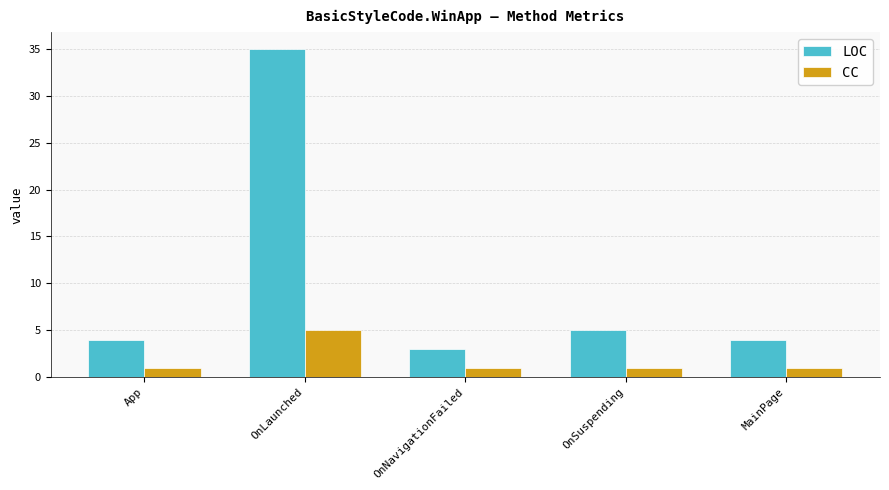

How many bars are there in each group?

2